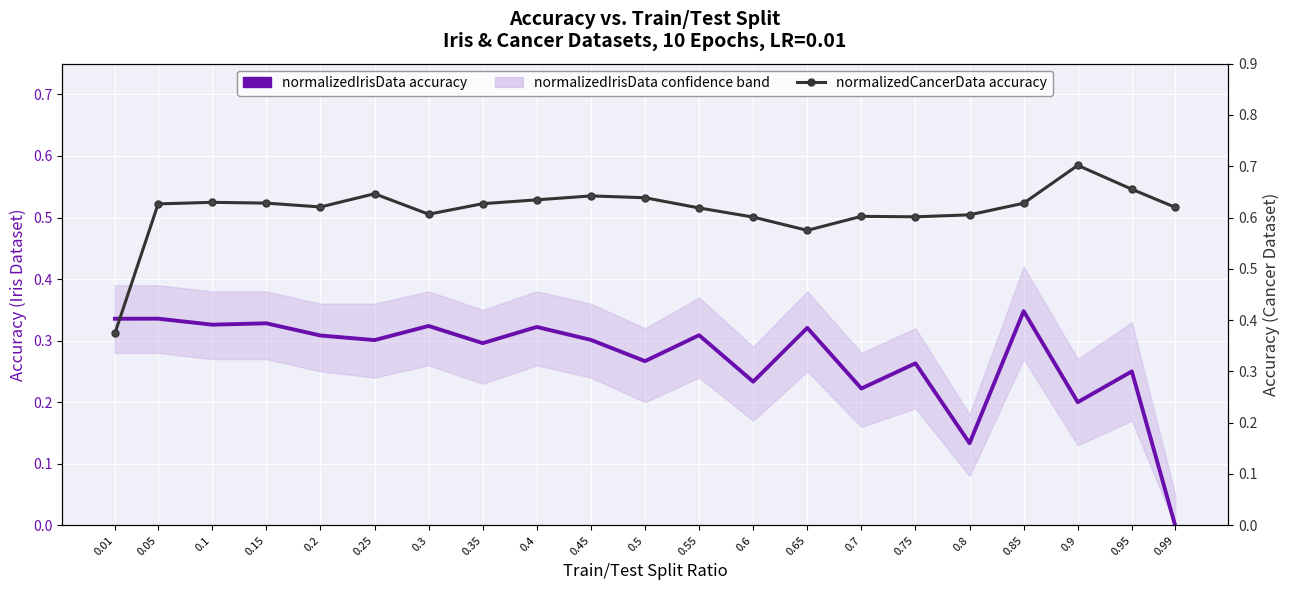

Read the normalizedIrisData accuracy value at 0.6.

0.2